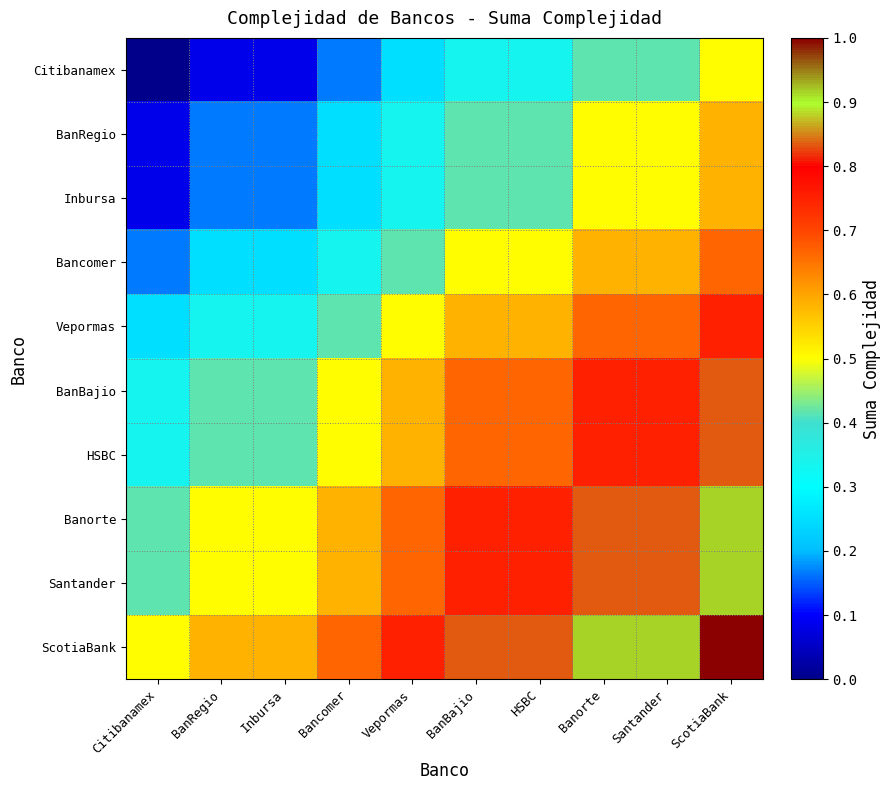

What is the maximum value shown in the chart?

1.0